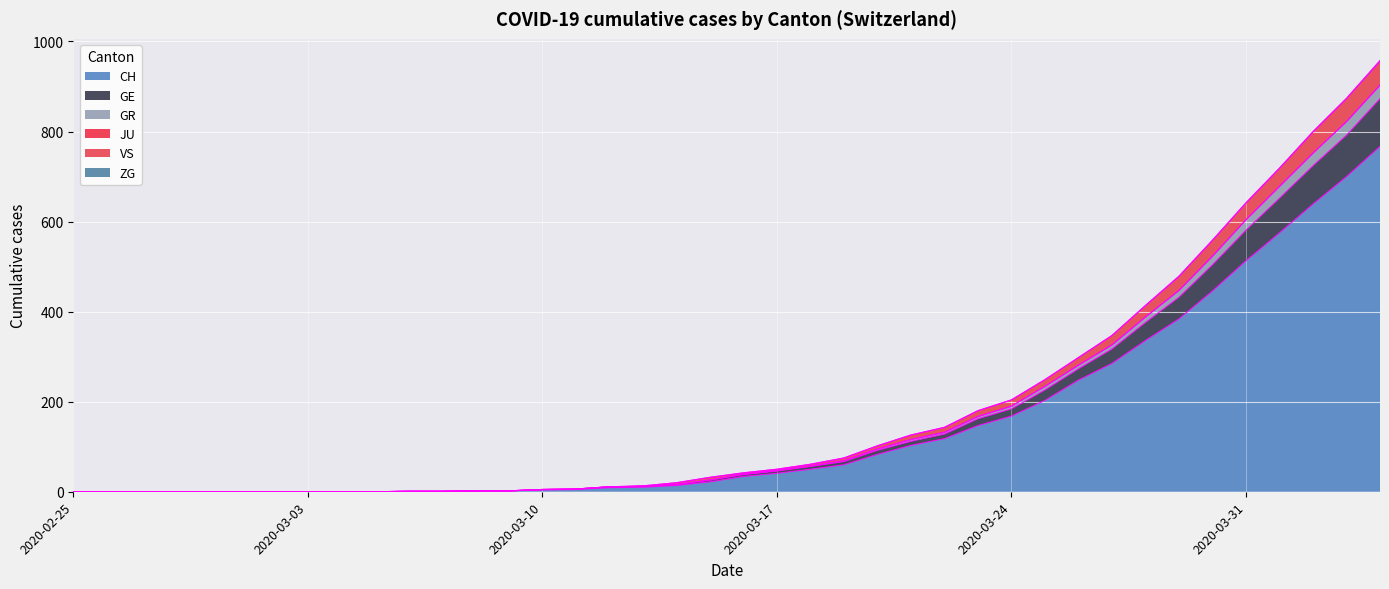

True or false: VS and CH intersect in this chart.

False